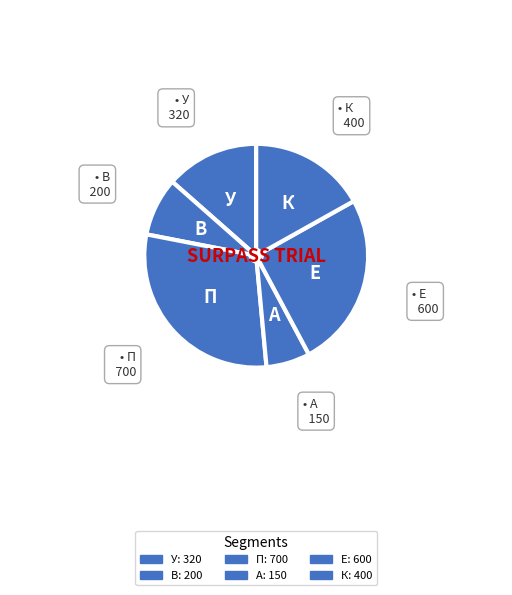

Which slice is the largest?

П